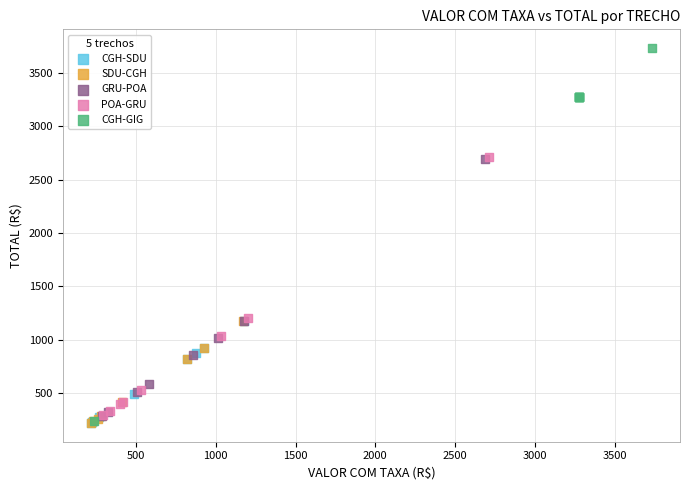

Which series has the largest Y range (max minus min)?

CGH-GIG